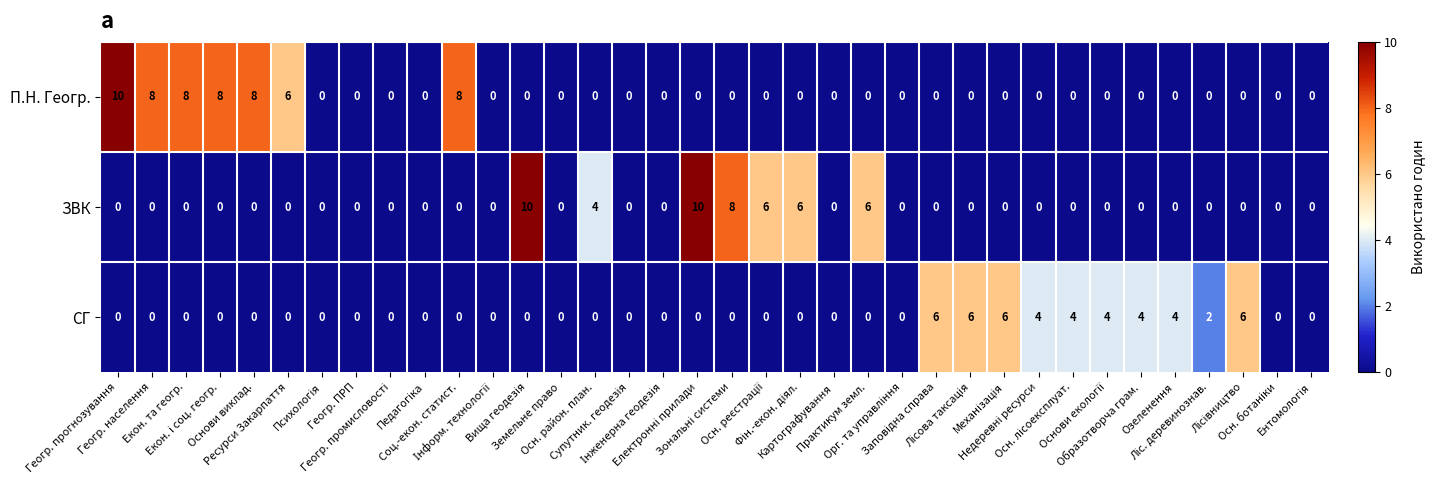

What is the difference between the maximum and minimum values in the ЗВК series?

10